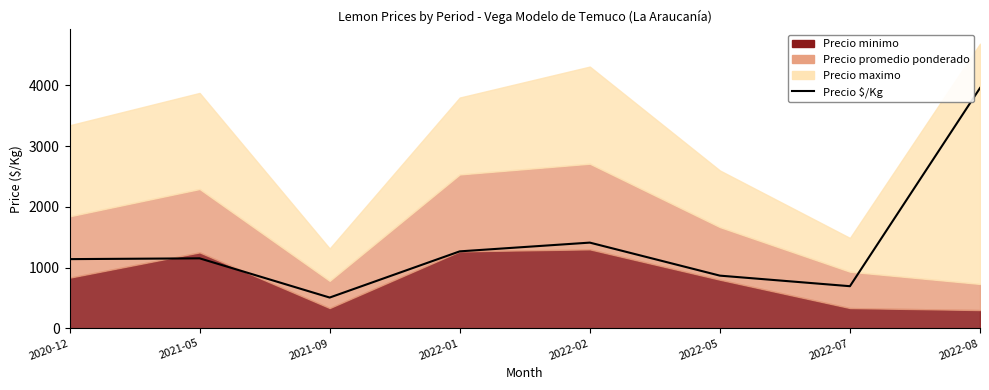

Reading left to right, transcribe all the data shown in this chart.

2020-12=1139	2021-05=1152	2021-09=506	2022-01=1267	2022-02=1411	2022-05=867	2022-07=693	2022-08=3958